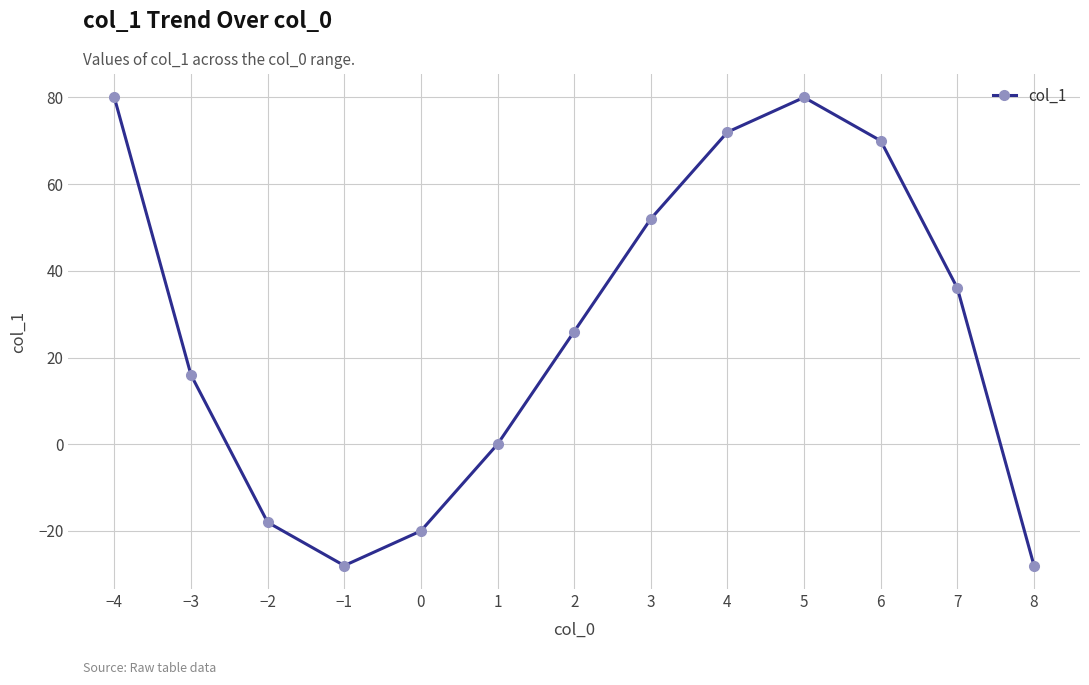

What is the approximate value at −1, to the nearest 10?

-30